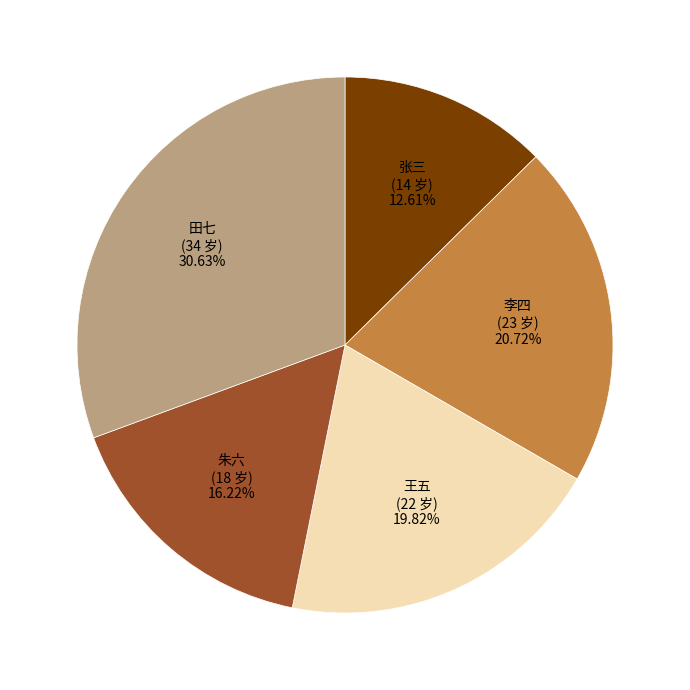

Rank the categories by value from highest to lowest.

田七, 李四, 王五, 朱六, 张三